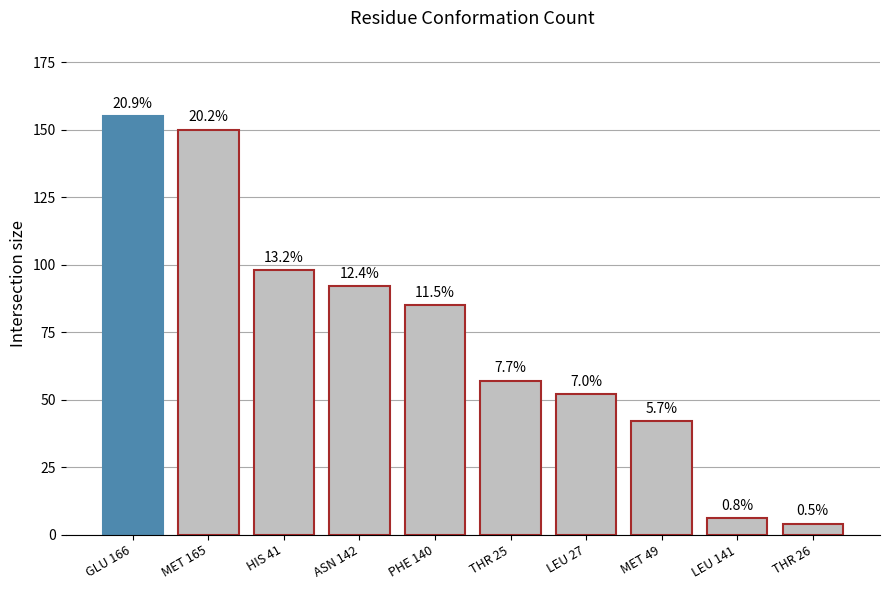

Rank the categories by value from highest to lowest.

GLU 166, MET 165, HIS 41, ASN 142, PHE 140, THR 25, LEU 27, MET 49, LEU 141, THR 26